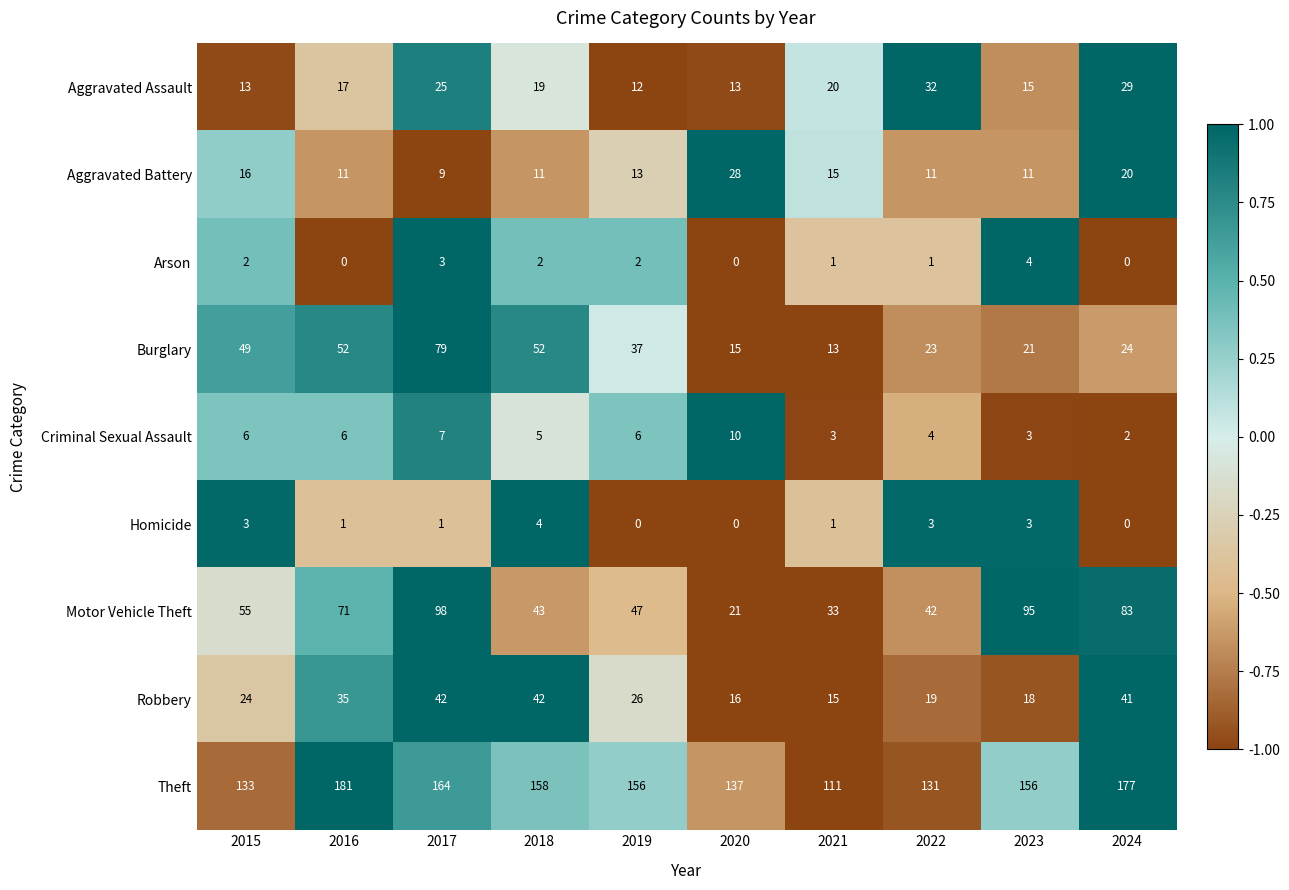

Which series has the largest total across all categories?

Theft